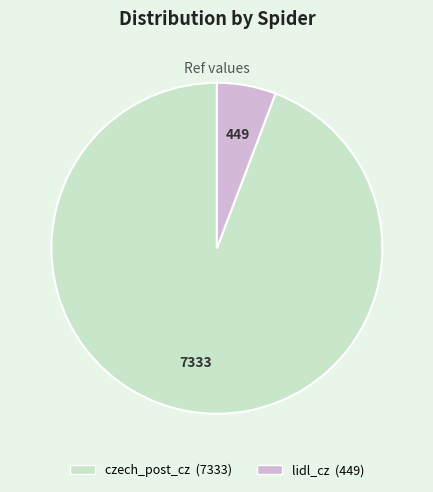

How many slices are in this pie chart?

2